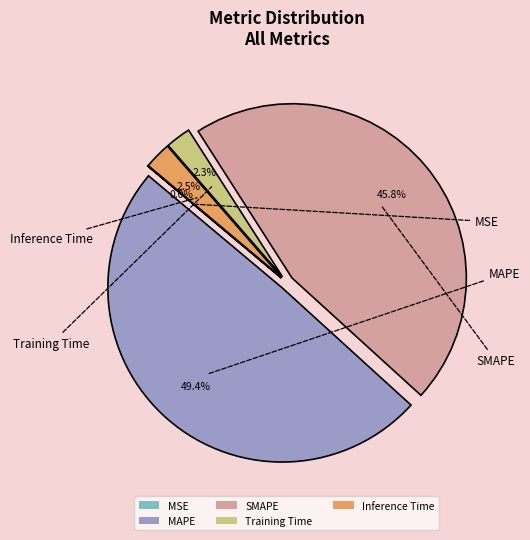

Does SMAPE account for over 50% of the chart?

No